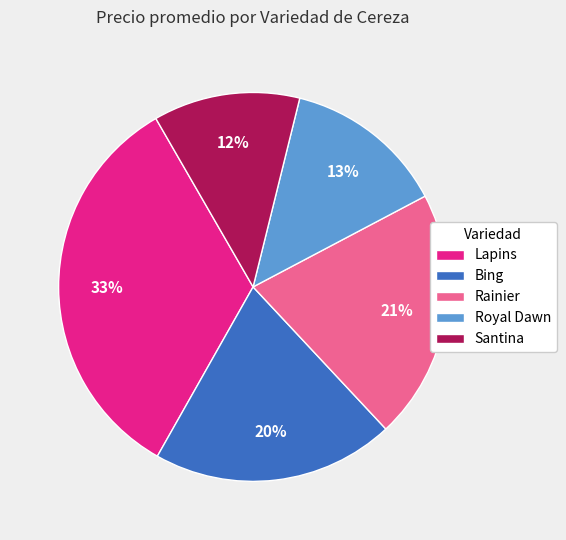

Is there any slice that represents more than half of the pie?

No